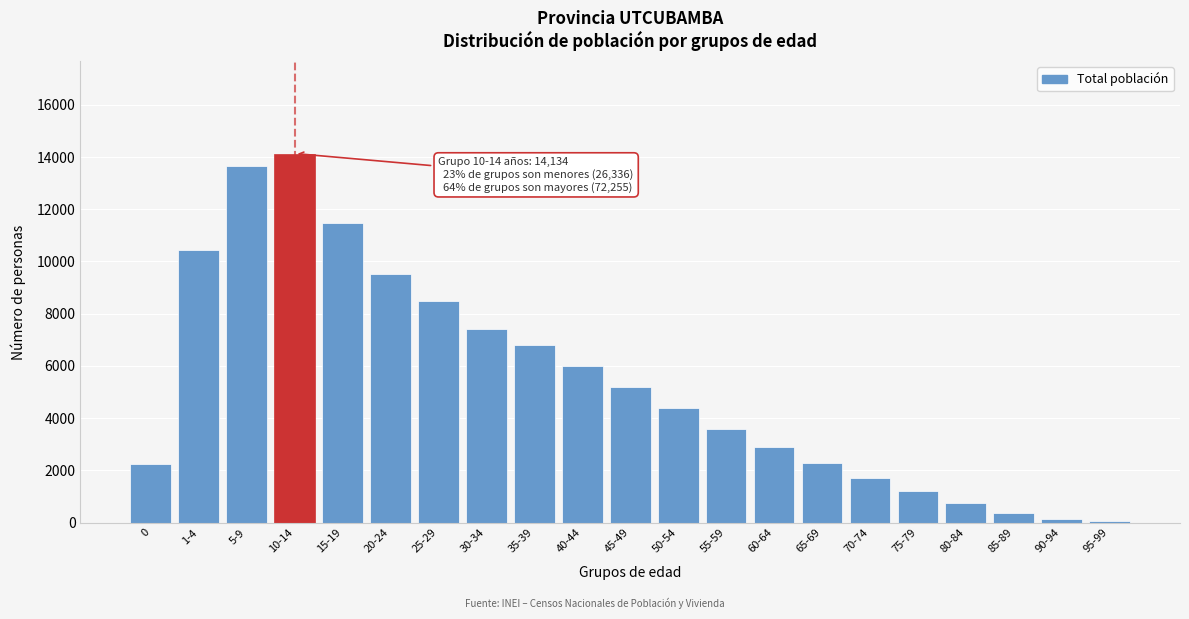

Is it true that the value at 65-69 is 481?

False